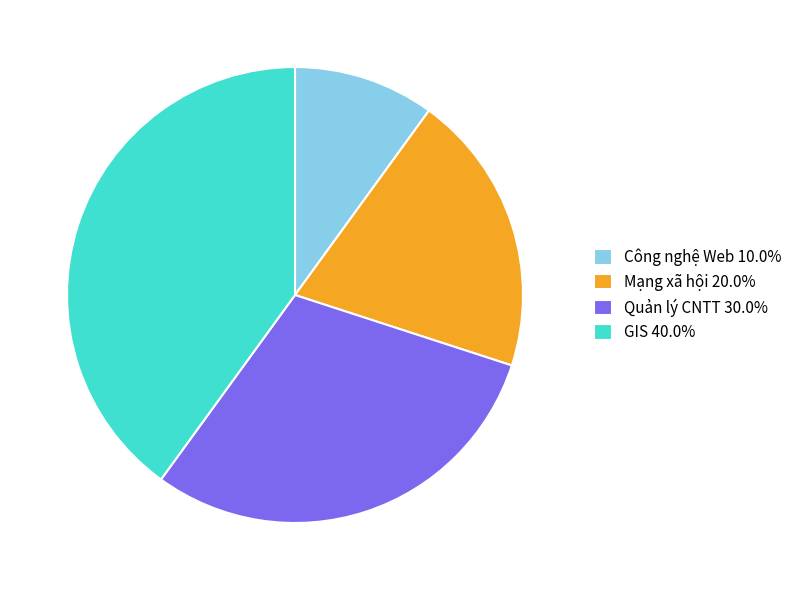

Combined, do GIS 40.0% and Quản lý CNTT 30.0% account for over 50%?

Yes